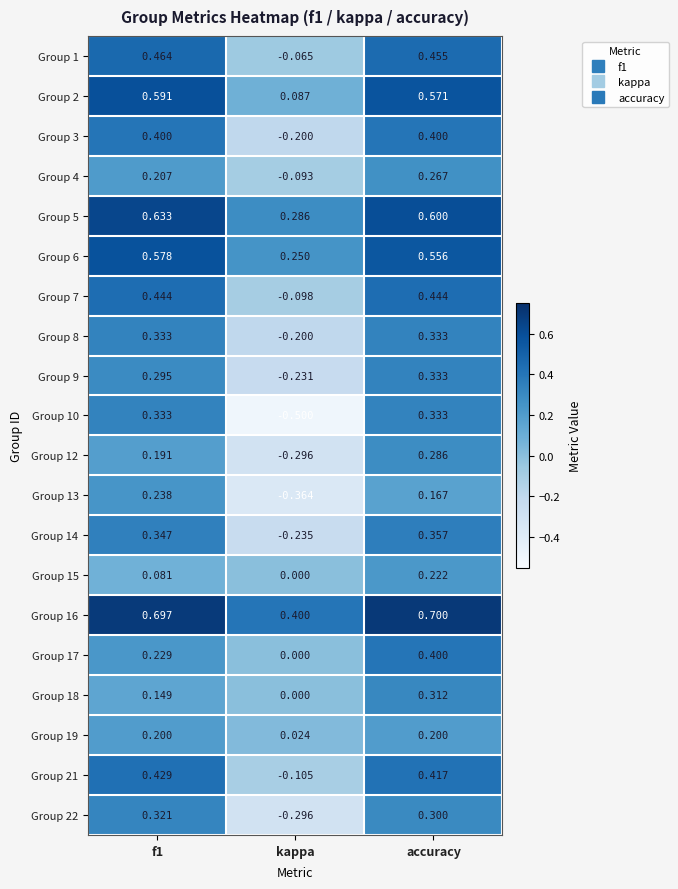

At which label does Group 8 reach its minimum?

kappa